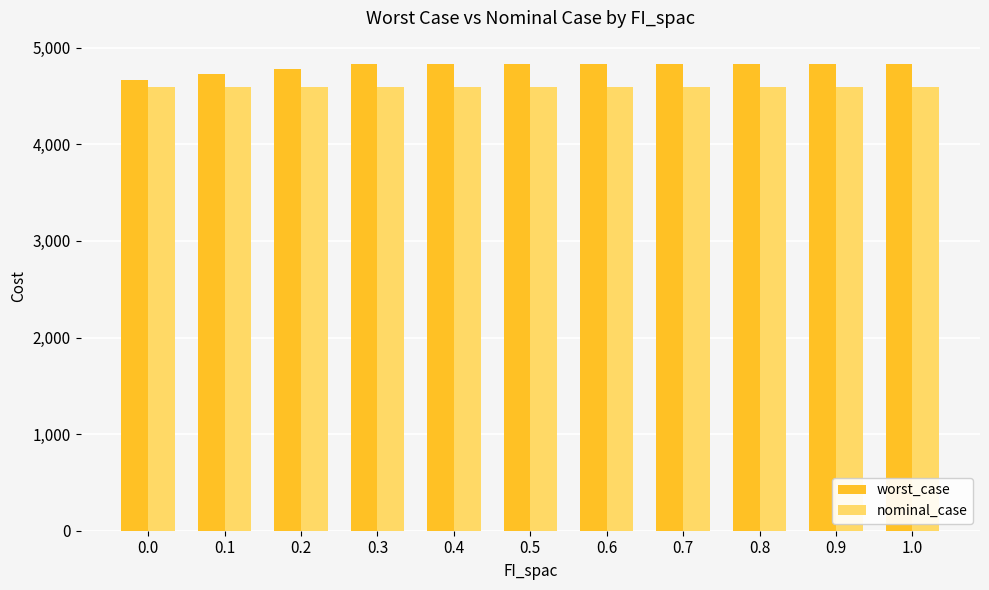

Which series has the largest total across all categories?

worst_case